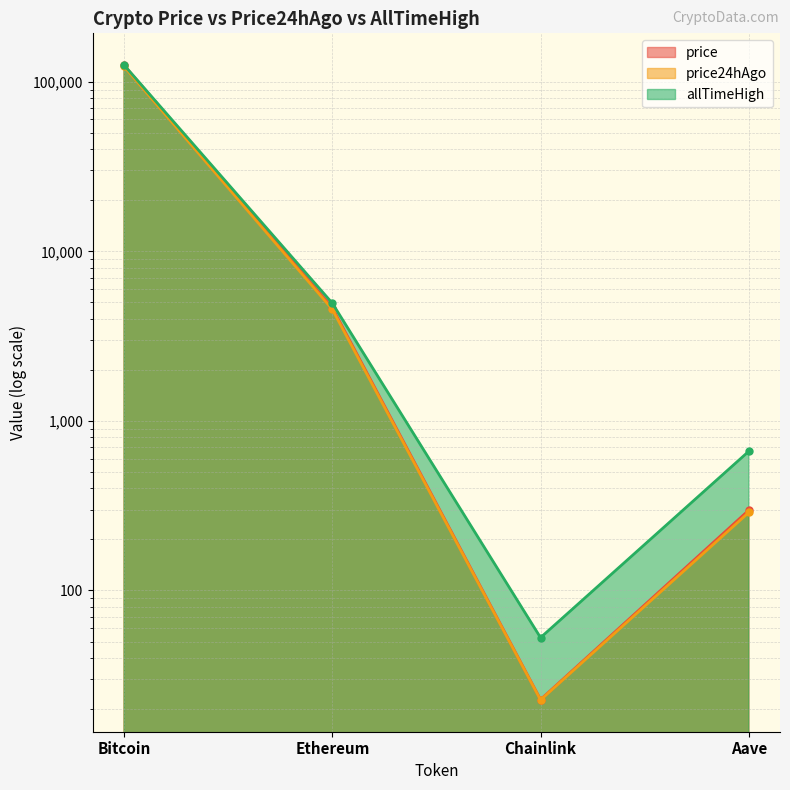

True or false: allTimeHigh and price intersect in this chart.

False